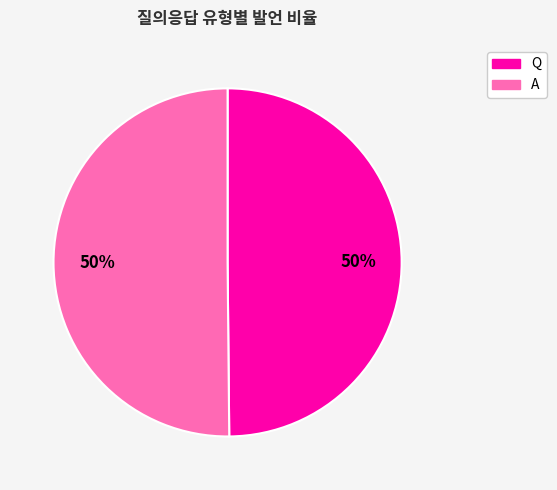

To the nearest percent, what portion does A represent?

50%